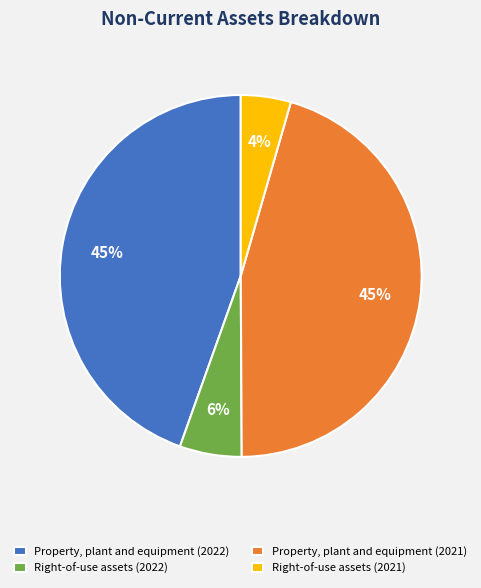

To the nearest percent, what is the average slice percentage?

25%